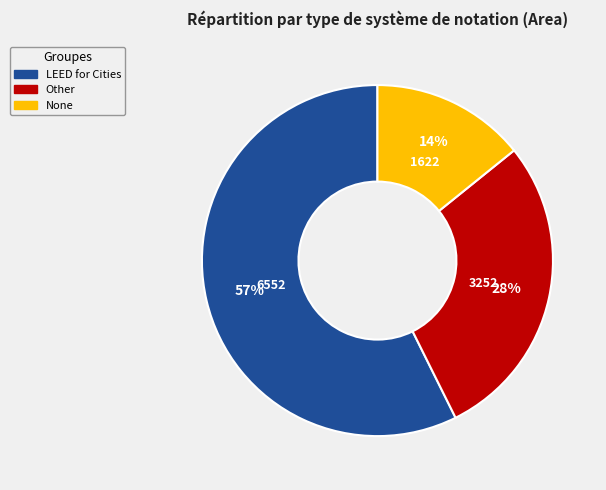

To the nearest percent, what is the difference between the largest and smallest slice percentages?

43%